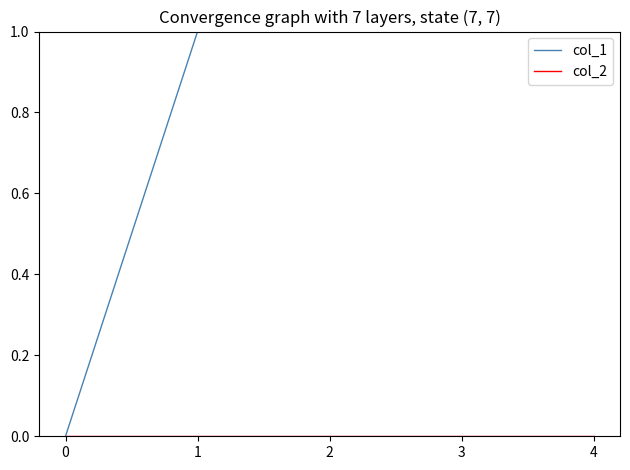

Rank the series by their maximum value, from highest to lowest.

col_1, col_2